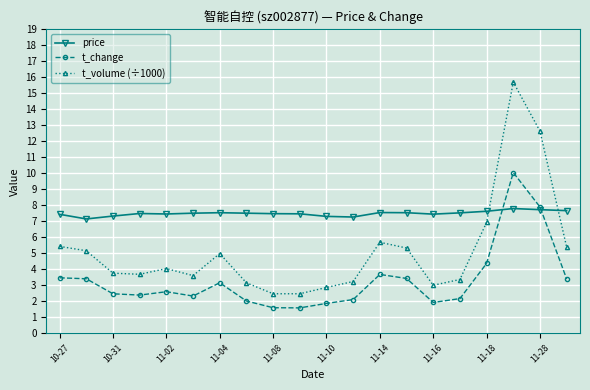

What is the minimum value for price?

7.1